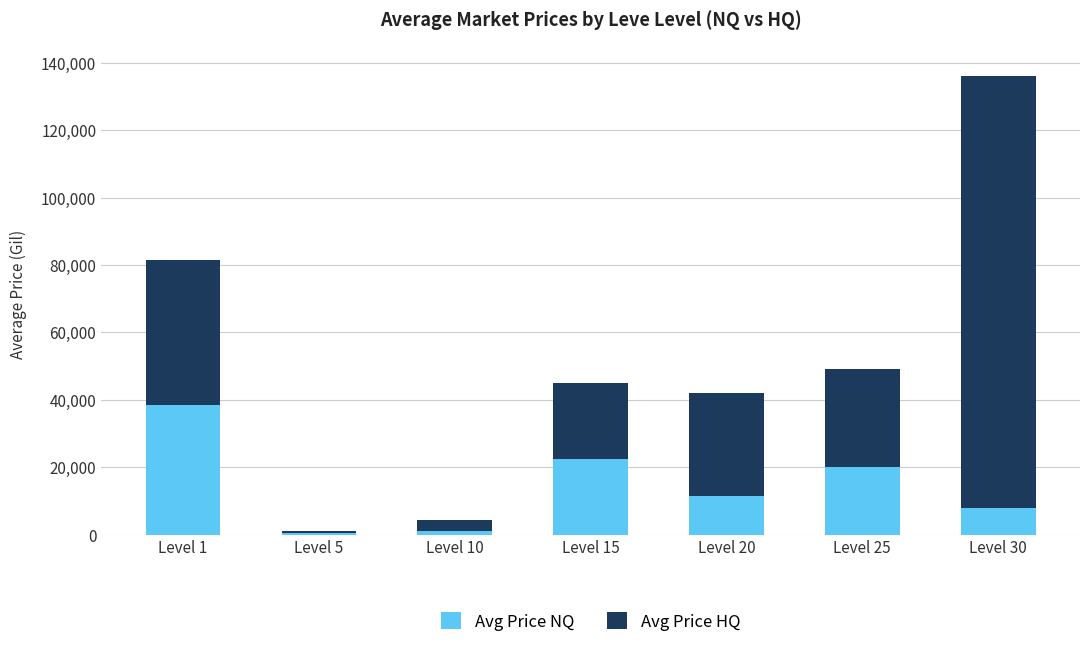

What is the difference between the second highest and minimum values in the Avg Price NQ series?

22010.0